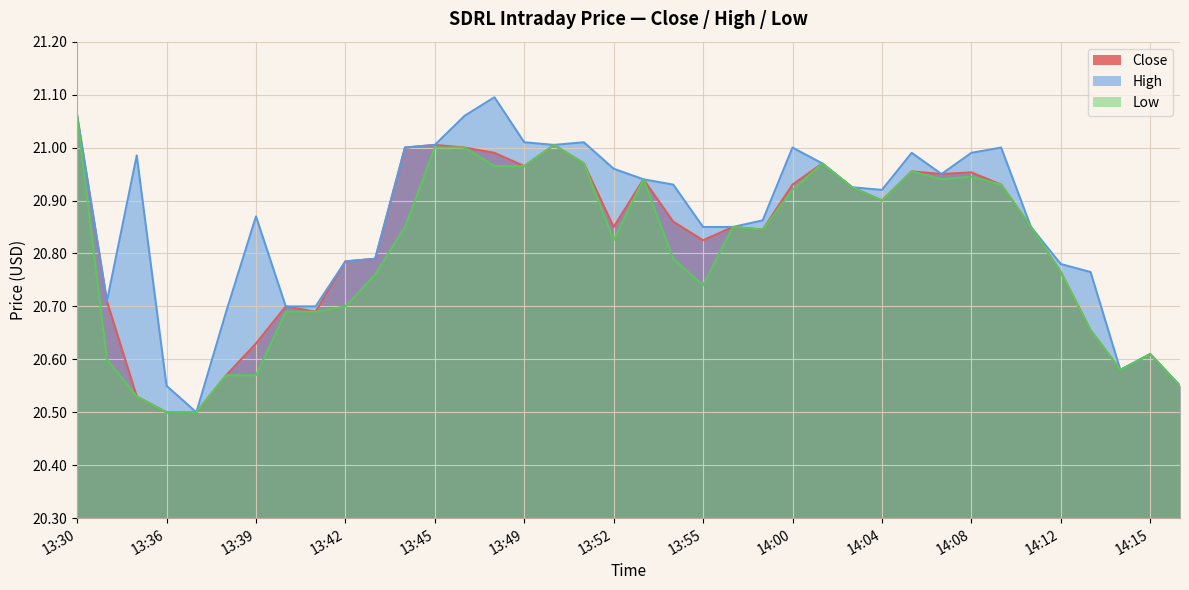

List the labels in order of High value, largest first.

13:48, 13:30, 13:47, 13:49, 13:51, 13:45, 13:50, 13:44, 14:00, 14:10, 14:05, 14:08, 13:35, 14:02, 13:52, 14:06, 13:53, 13:54, 14:03, 14:04, 13:39, 13:59, 13:55, 13:58, 14:11, 13:43, 13:42, 14:12, 14:13, 13:34, 13:40, 13:41, 13:38, 14:15, 14:14, 13:36, 14:16, 13:37